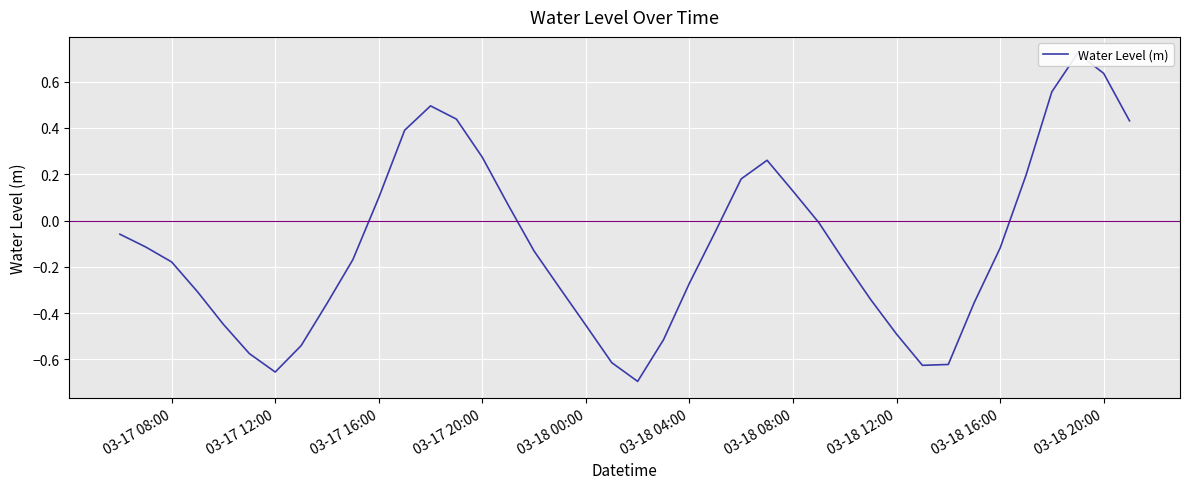

What is the difference between the maximum and minimum values?

1.4